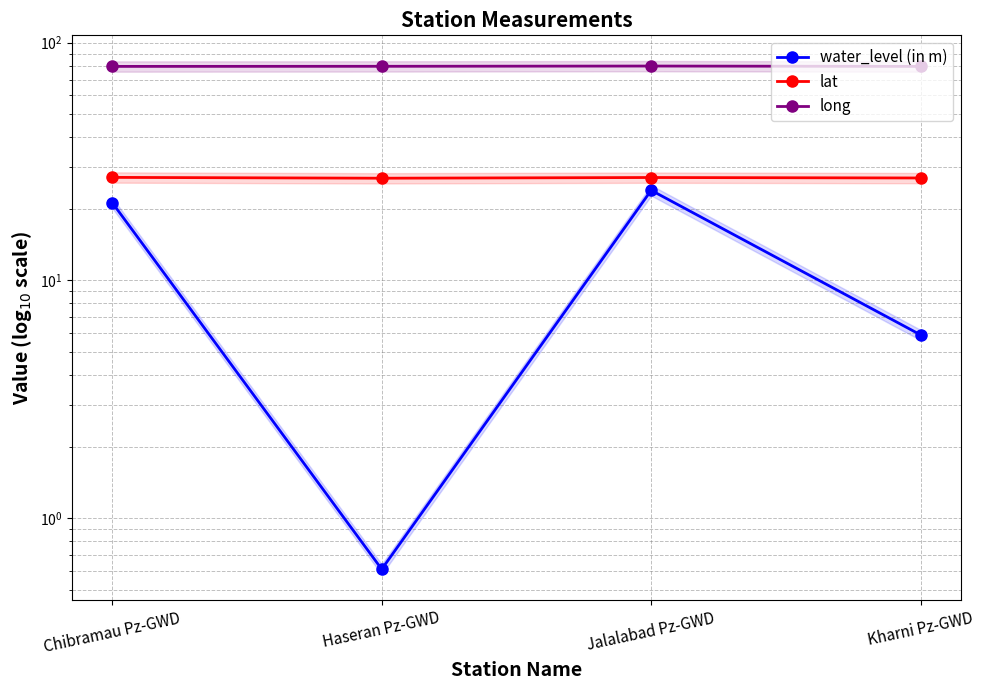

Rank the series by their maximum value, from lowest to highest.

water_level (in m), lat, long